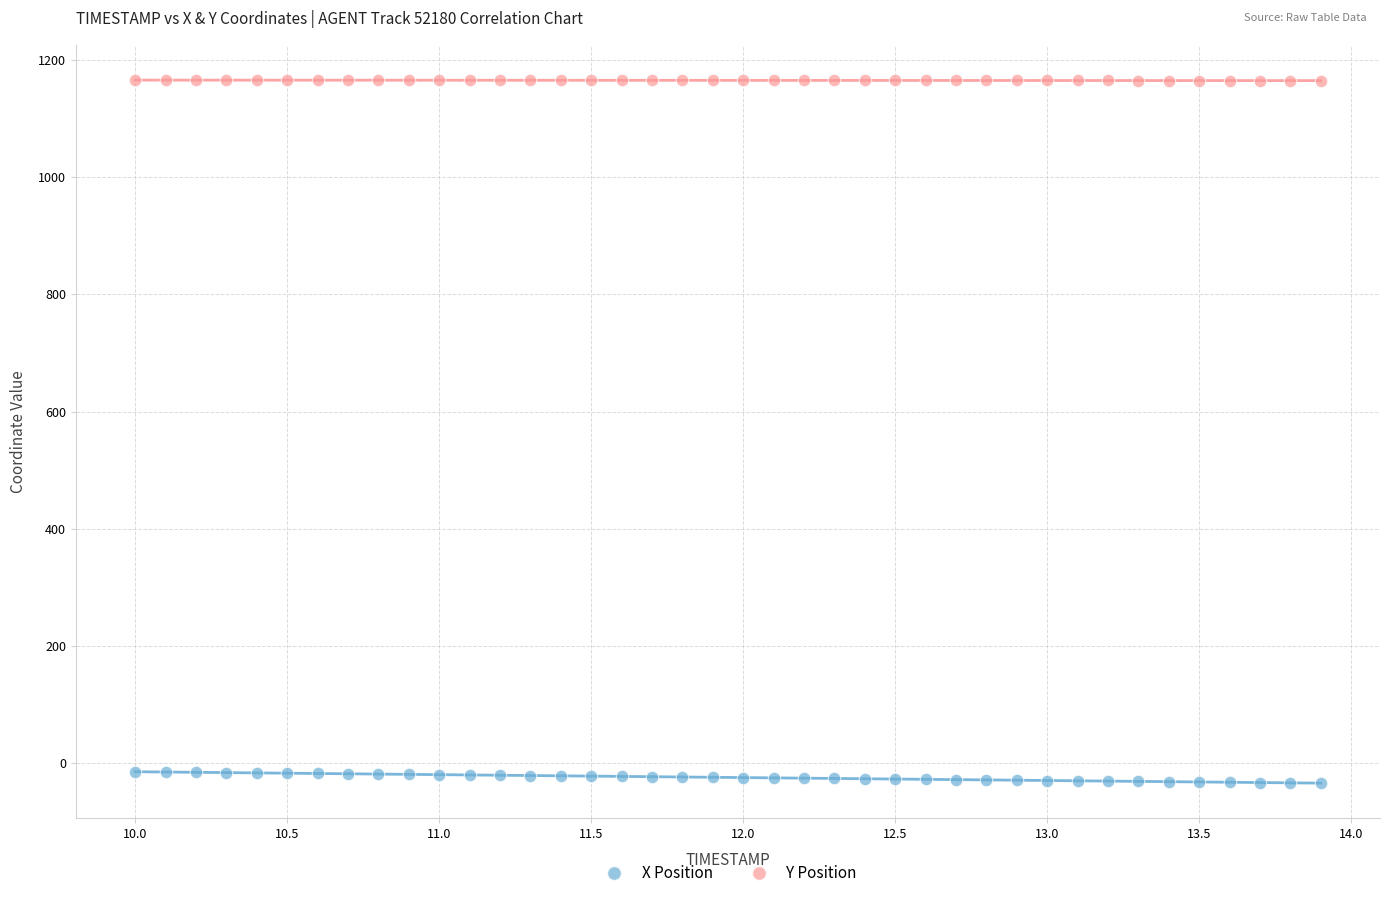

Across all data points, what is the range of X values (max minus min)?

3.9